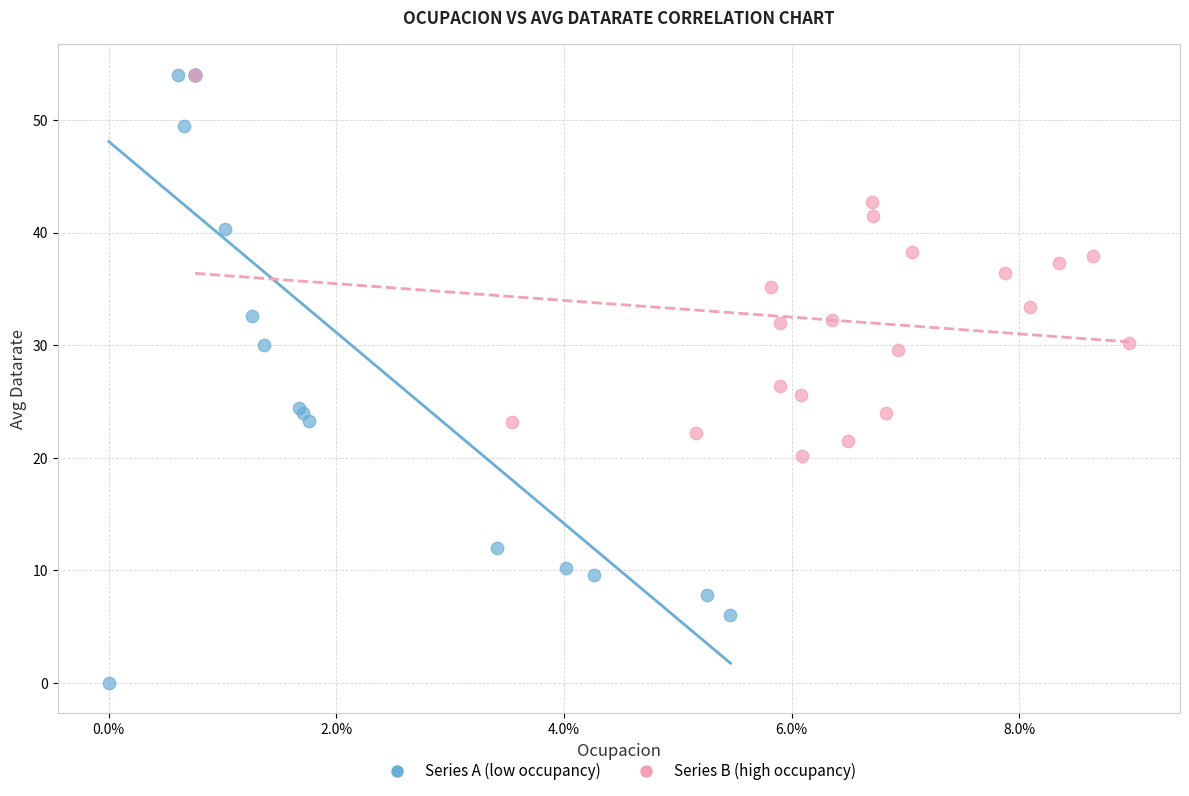

What are all the series names shown in the legend?

Series A (low occupancy), Series B (high occupancy)